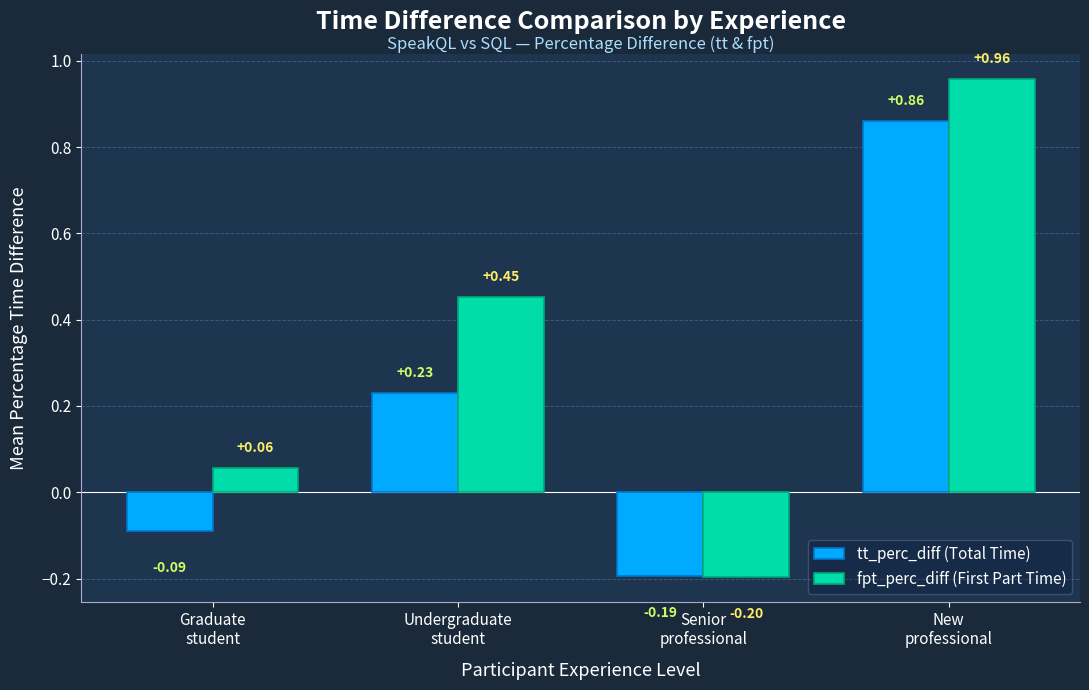

What is the sum of all tt_perc_diff (Total Time) values?

0.8